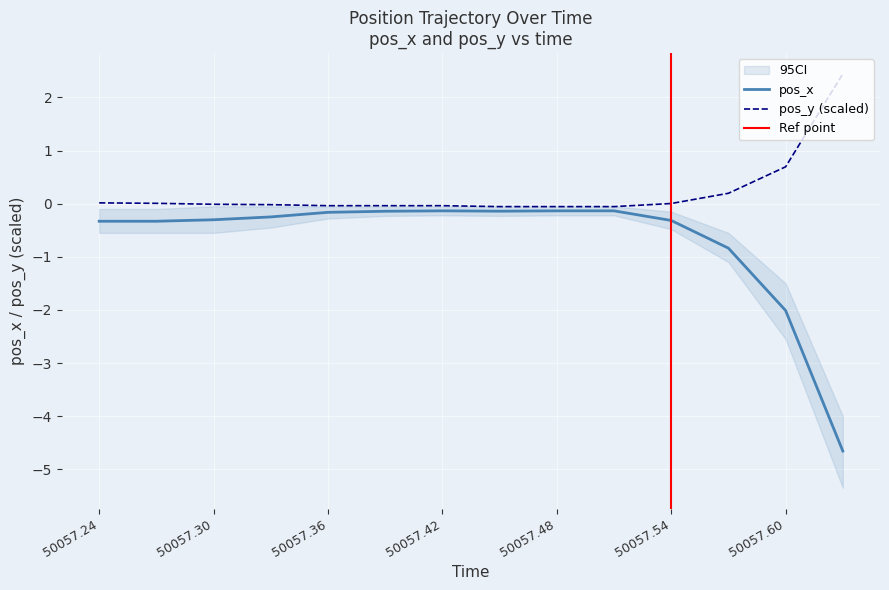

The value of pos_x at 50057.63 is -6.4. True or false?

False